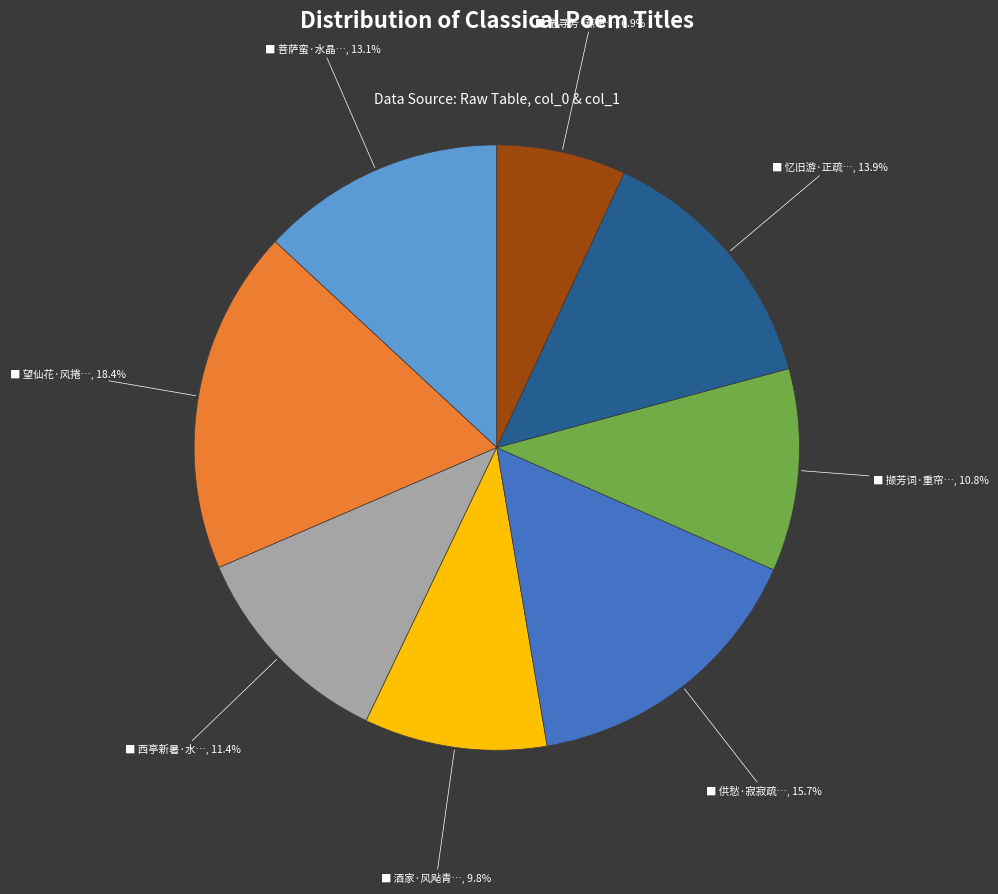

To the nearest percent, what is the average slice percentage?

12%